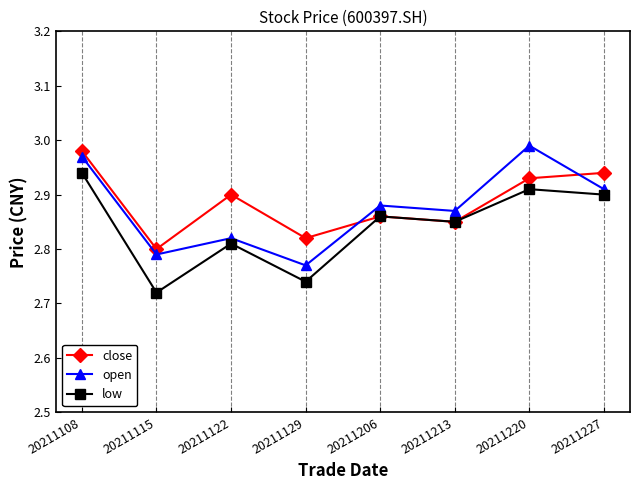

At which category is the sum across all series the highest?

20211108